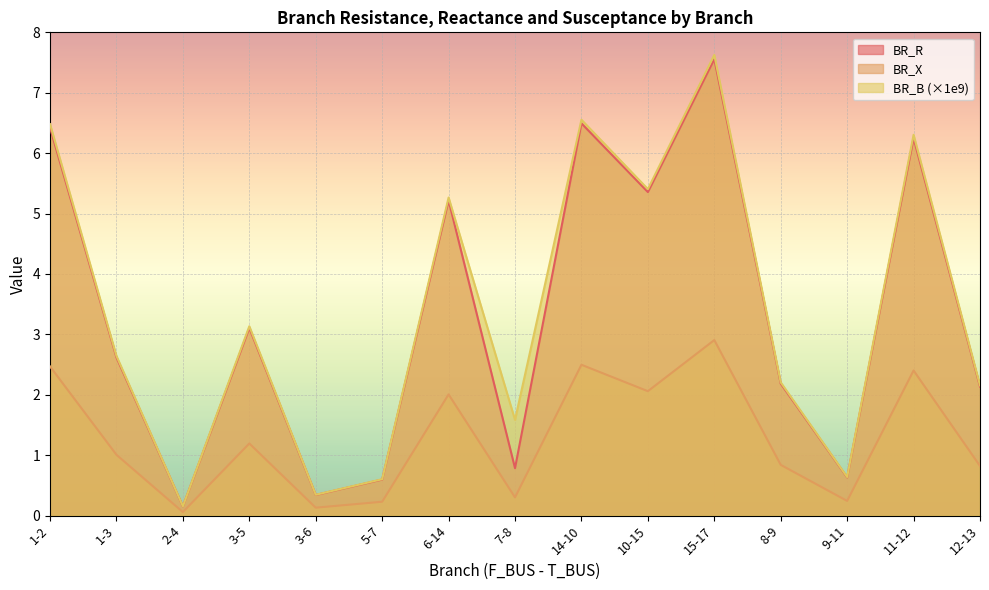

Which series has the widest spread of values?

BR_B